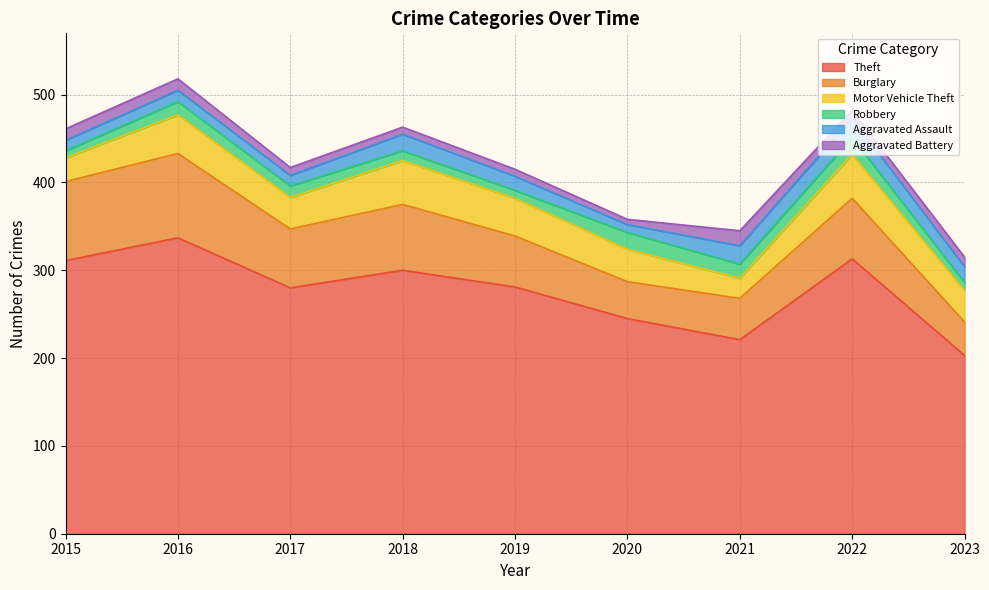

Reading right to left, extract all data points from this chart.

Theft: 203	313	221	245	281	300	280	337	311
Burglary: 38	69	47	42	58	75	67	96	90
Motor Vehicle Theft: 36	50	23	37	43	50	36	44	27
Robbery: 9	19	16	19	9	11	13	15	8
Aggravated Assault: 18	22	21	9	16	19	12	13	12
Aggravated Battery: 11	9	17	6	8	8	9	13	13